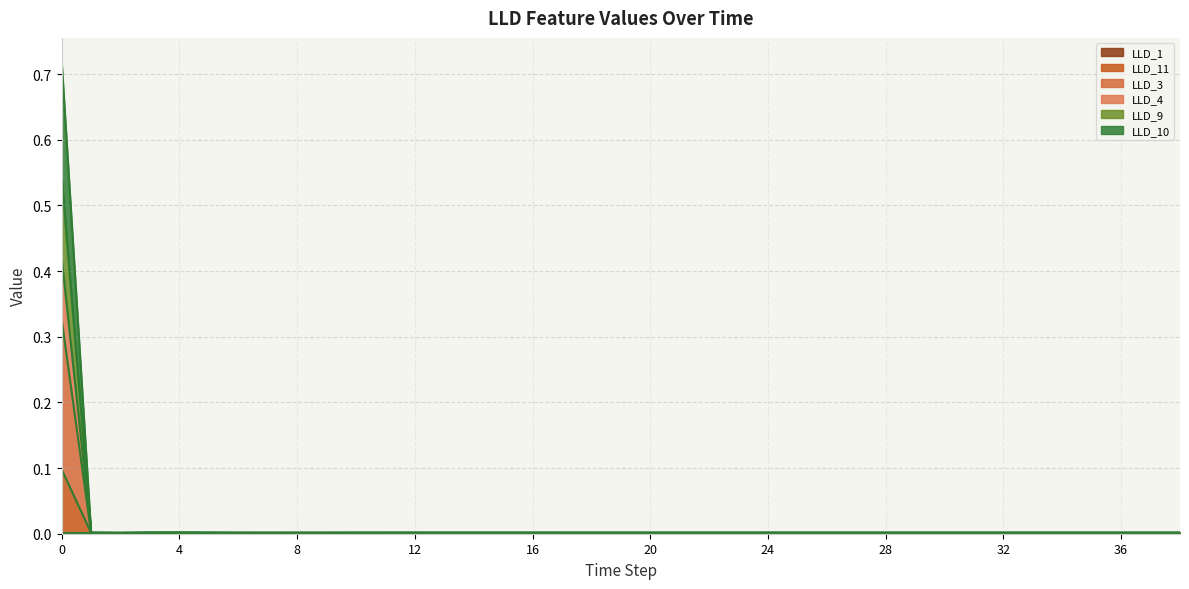

True or false: LLD_10 and LLD_9 intersect in this chart.

False